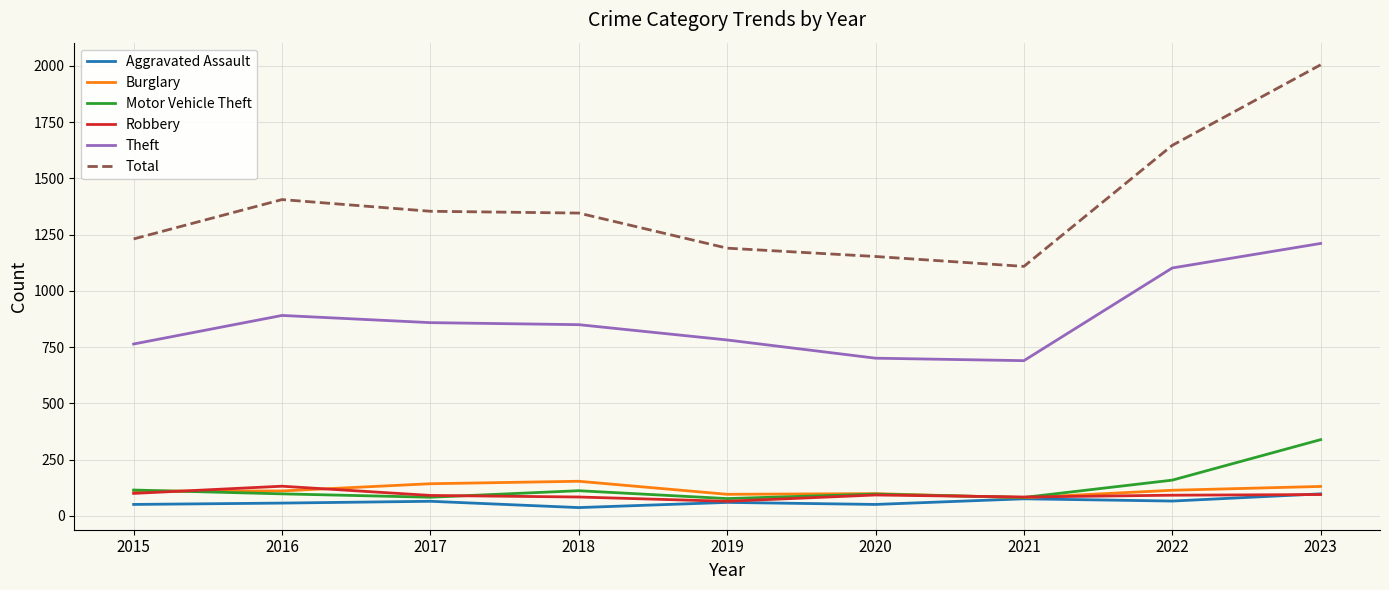

Which series has the widest spread of values?

Total